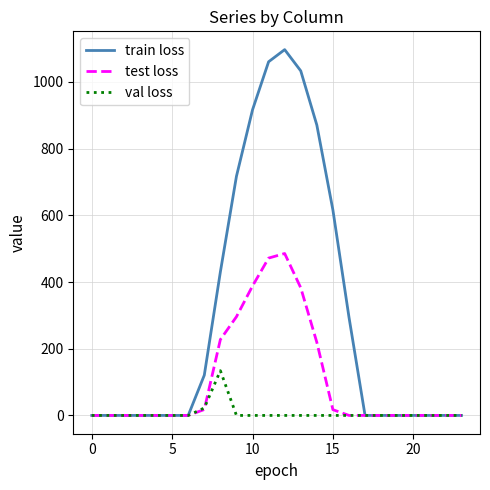

Rank the series by their average value, from highest to lowest.

train loss, test loss, val loss